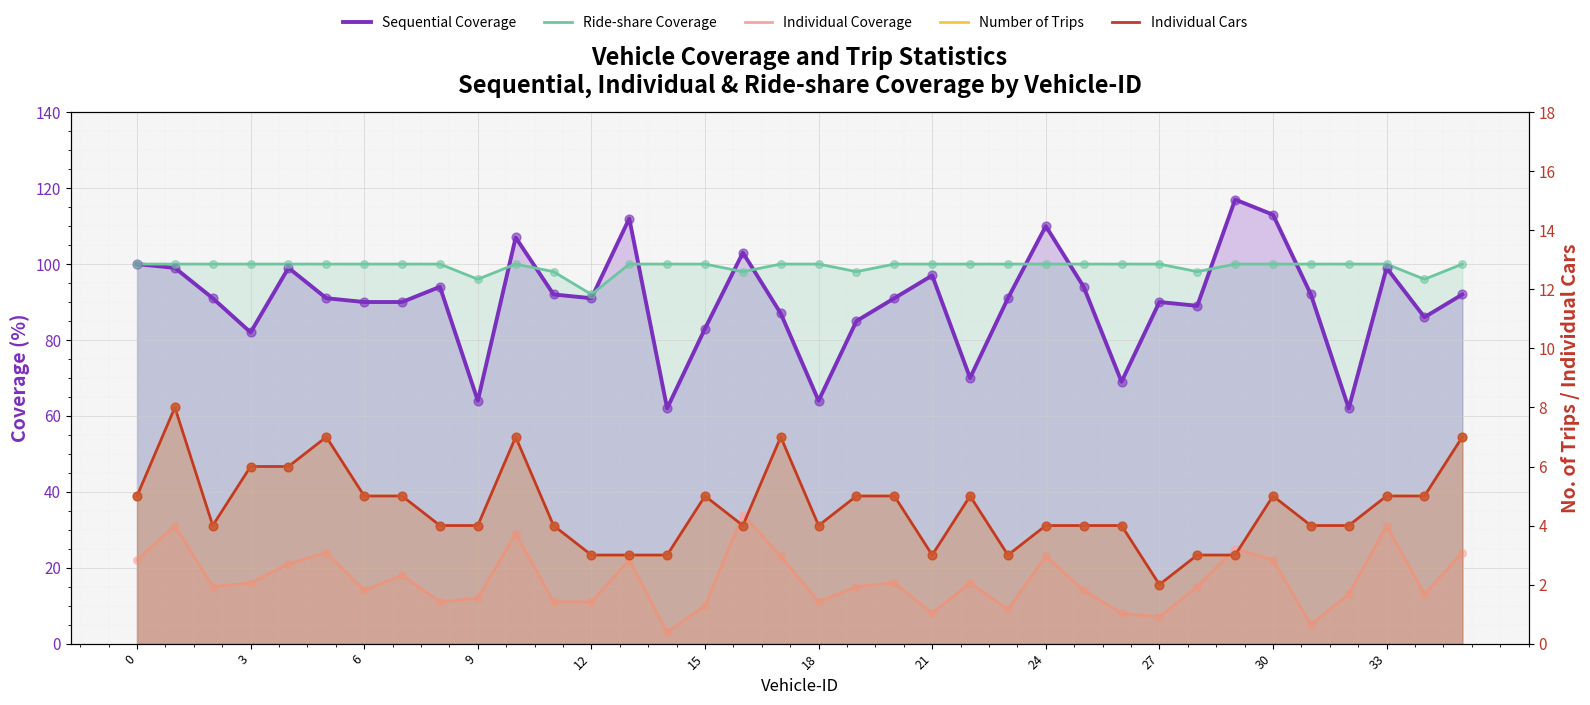

Which series reaches the maximum Y coordinate?

Sequential Coverage